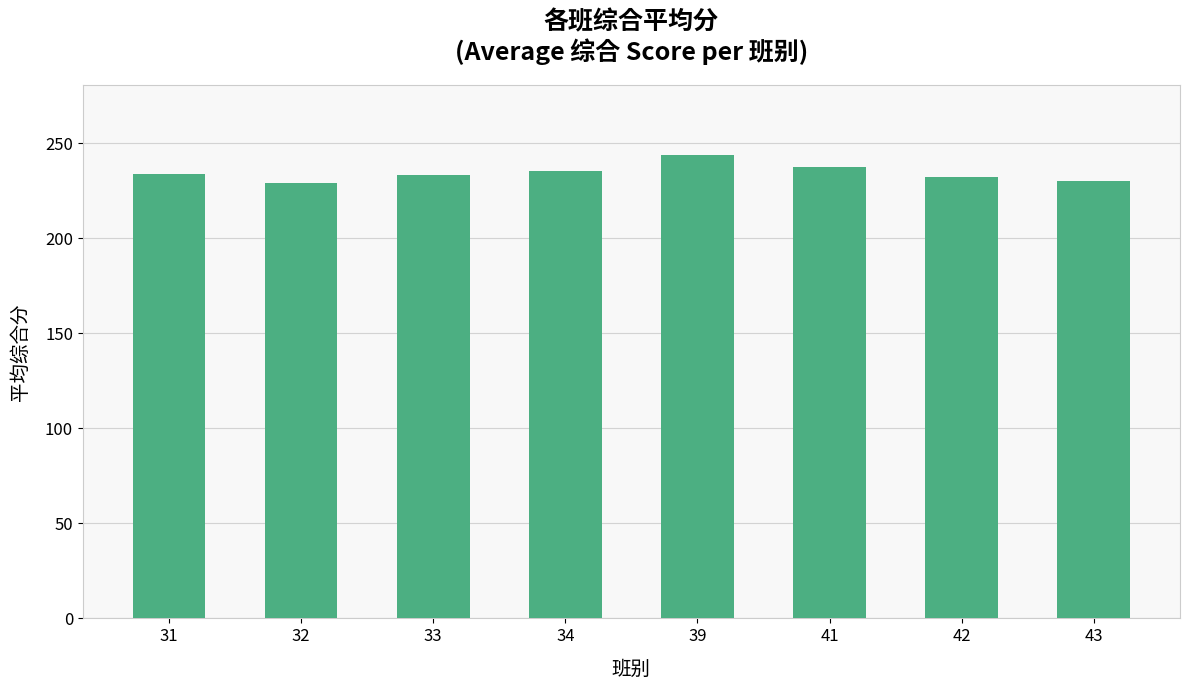

Is it true that the value at 33 is 233.5?

True